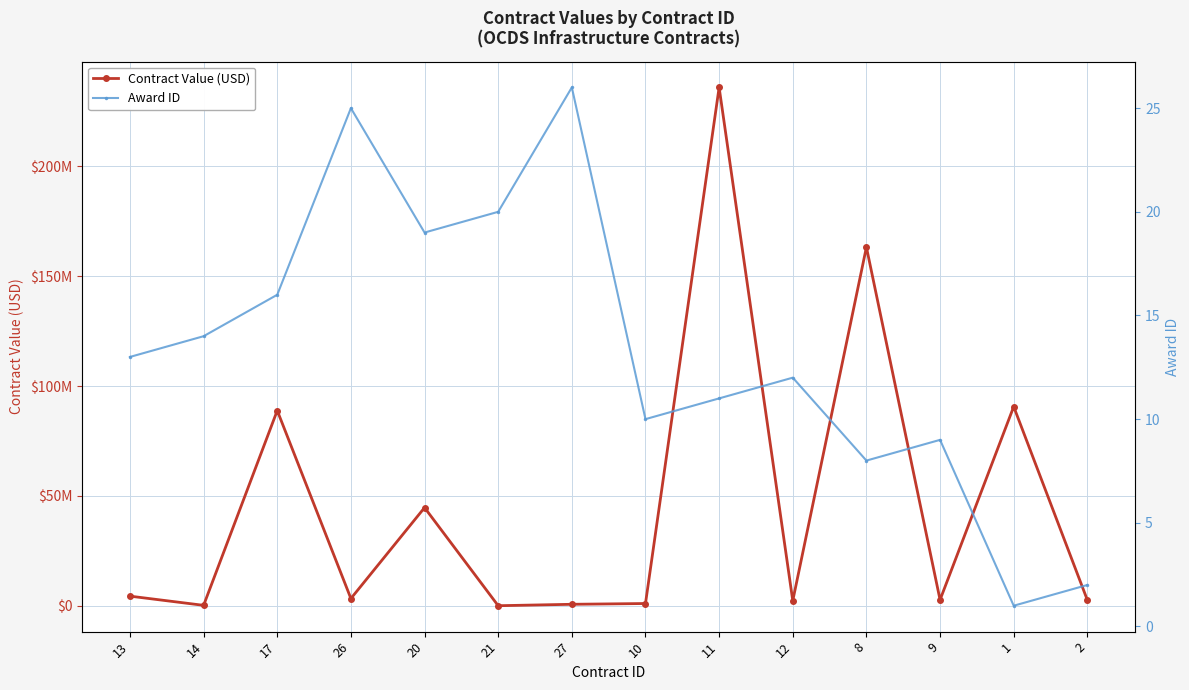

How many distinct data groups are displayed?

2